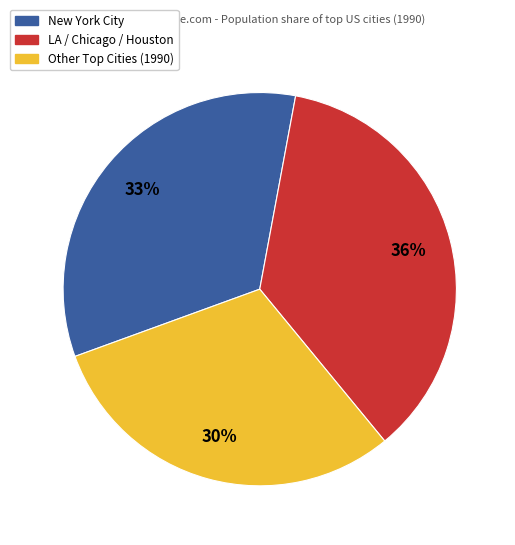

Is there any slice that represents more than half of the pie?

No